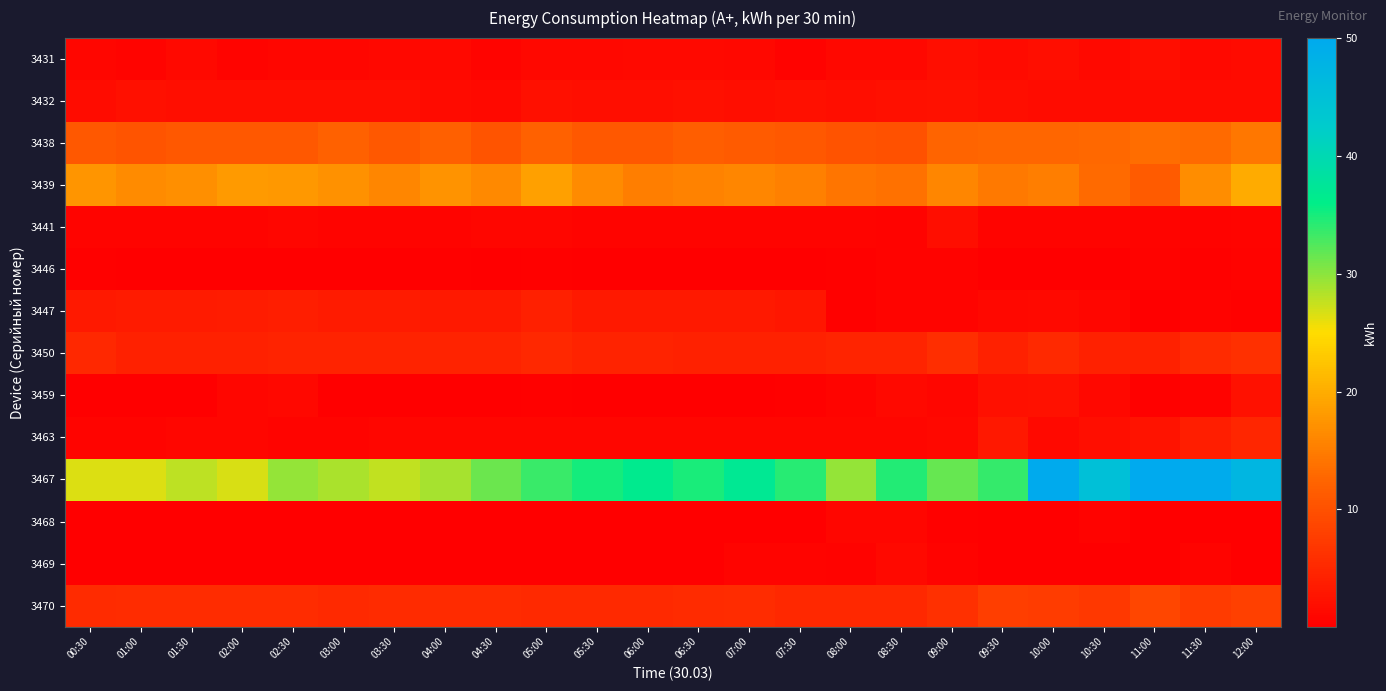

At 10:00, list the series in order from smallest to largest.

3469, 3468, 3446, 3441, 3447, 3463, 3432, 3431, 3459, 3450, 3470, 3438, 3439, 3467